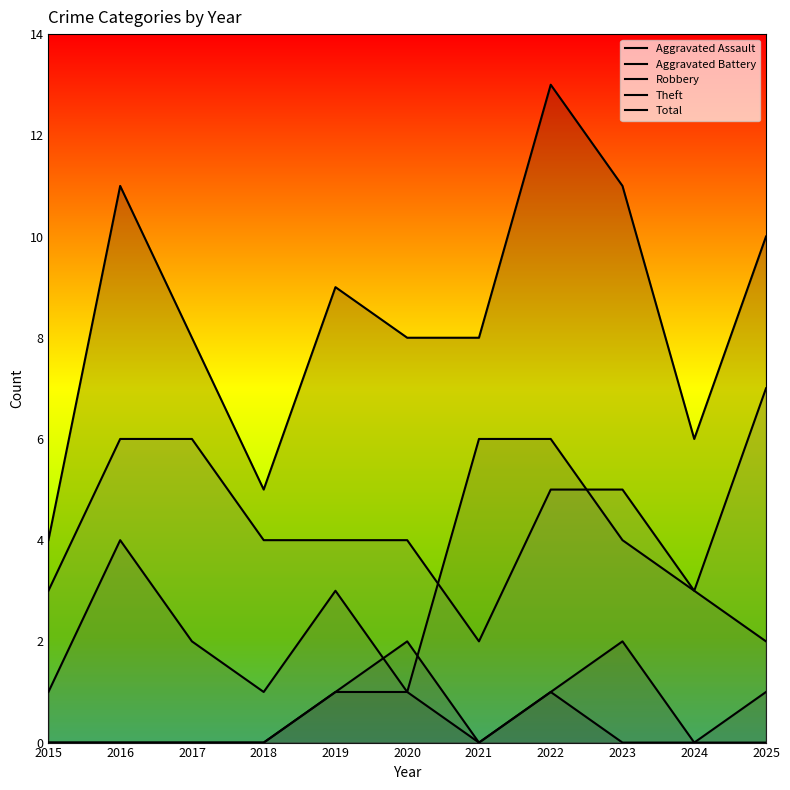

At which category does Robbery reach its first local peak?

2016